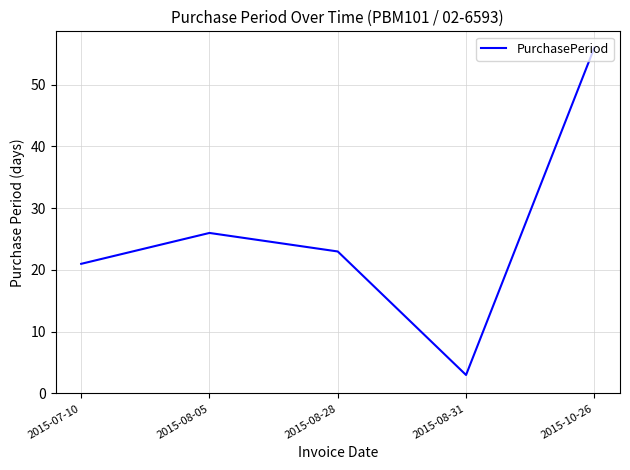

Where is the first local minimum?

2015-08-31